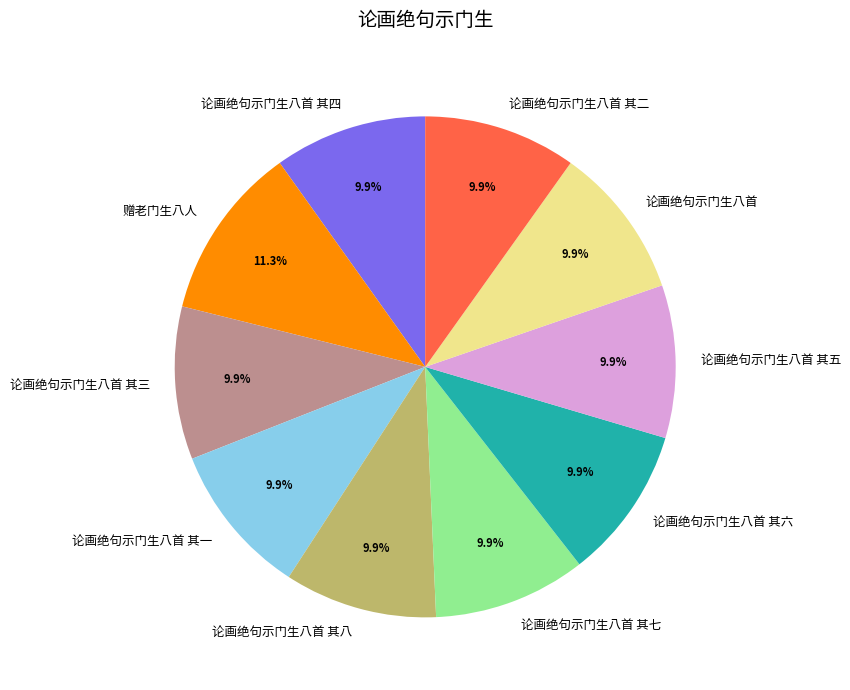

Does 论画绝句示门生八首 其八 represent more than half of the total?

No